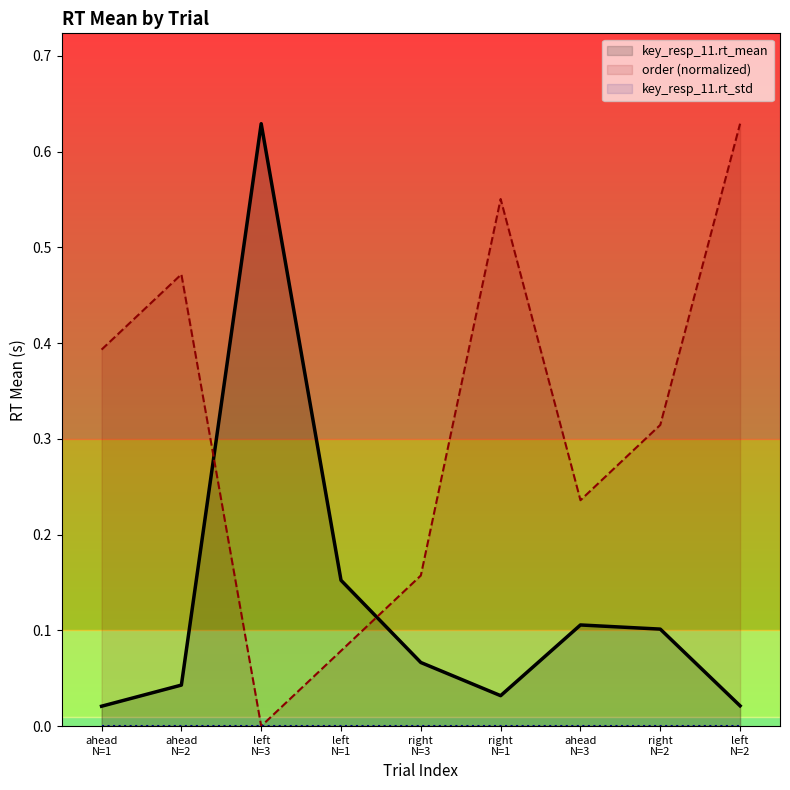

After their last crossing, which series has the higher values: order or key_resp_11.rt_mean?

order